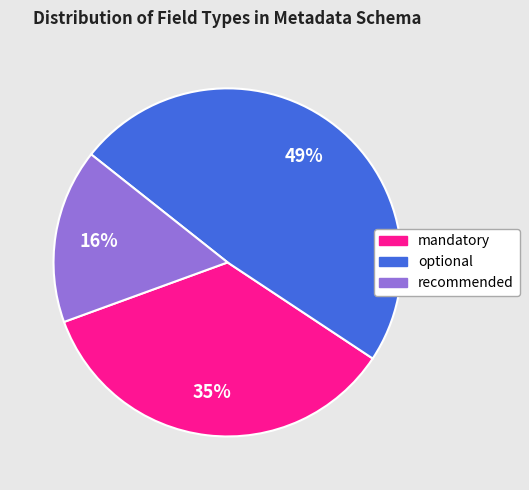

To the nearest percent, what portion does optional represent?

49%